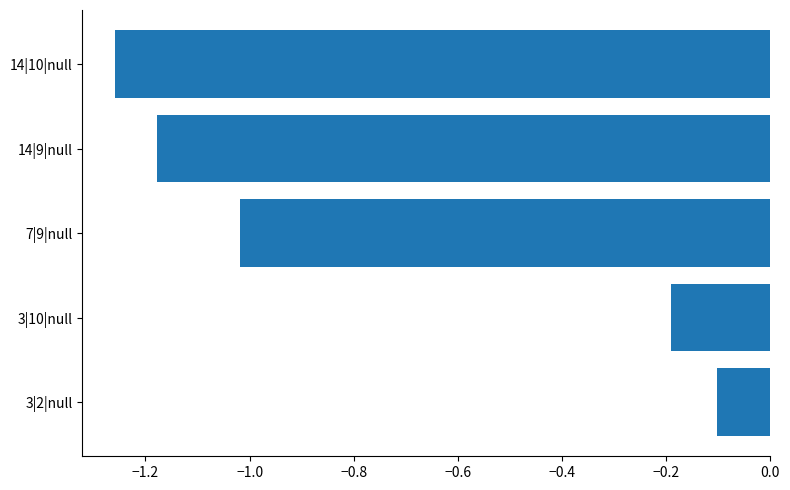

What is the sum of all values?

-3.7